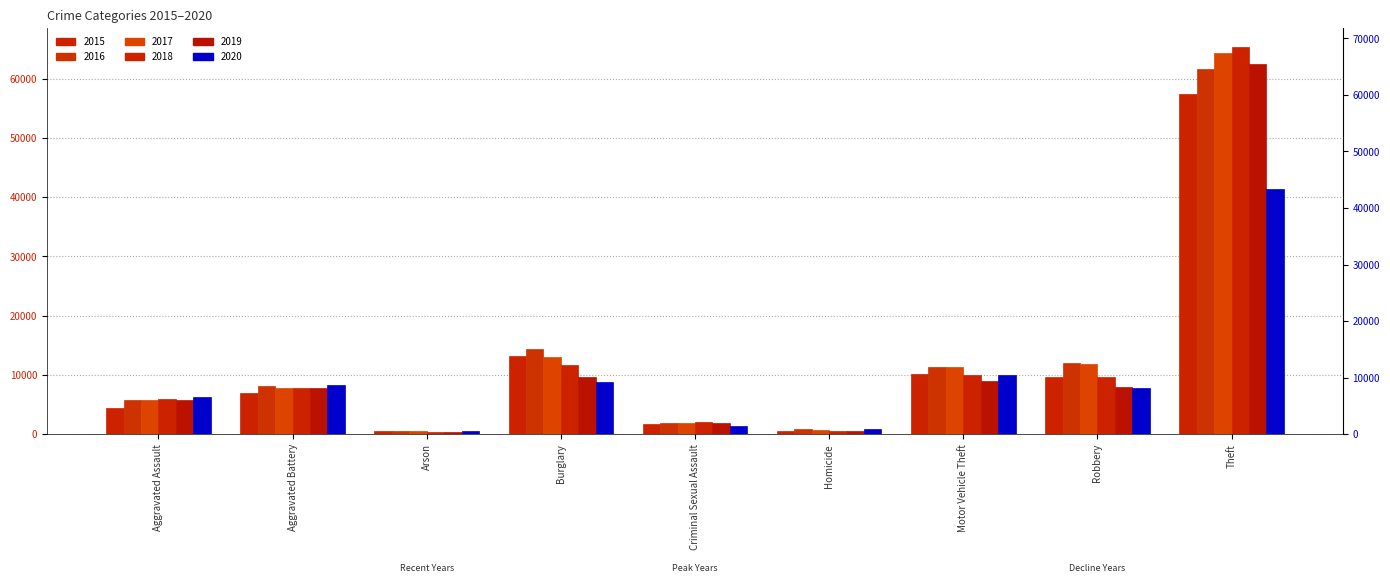

What is the label of the 4th bar from the left?

Burglary